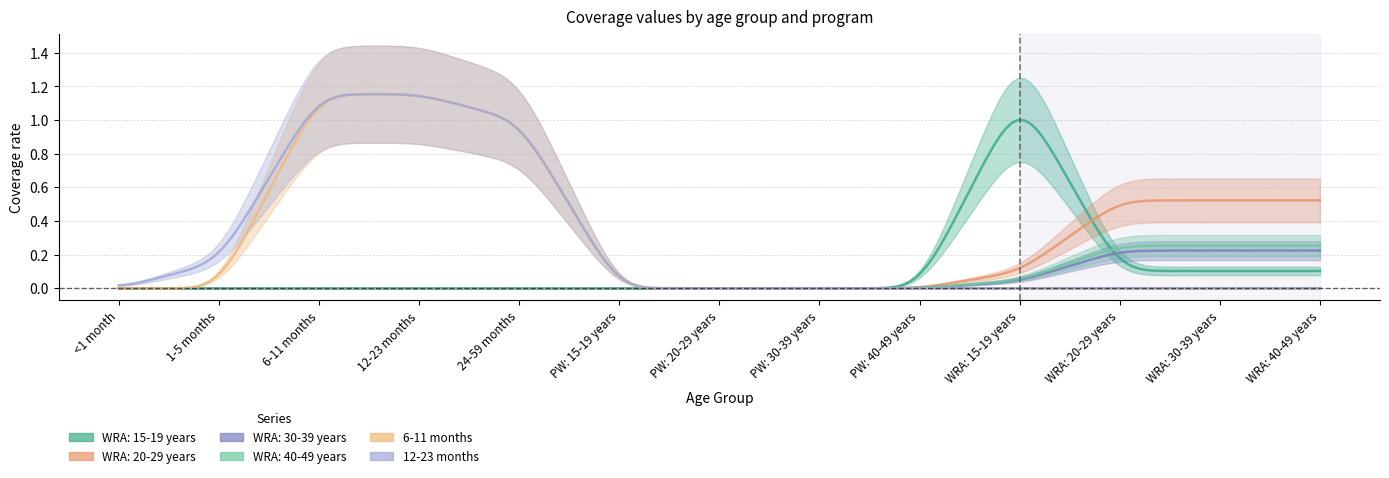

What is the value of the 6-11 months point at the 4th from the left?

1.2